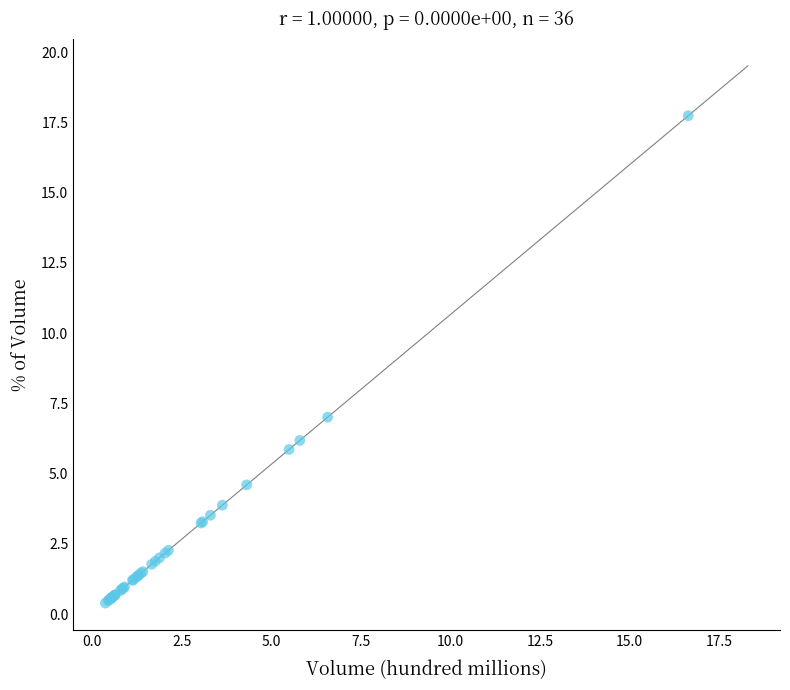

What Y value in the scatter plot is closest to 9?

7.0